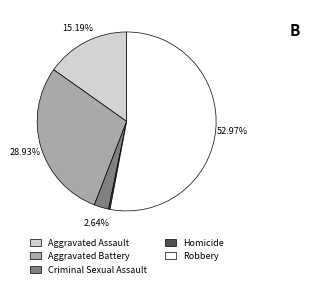

What percentage is the Aggravated Assault slice, to the nearest percent?

15%